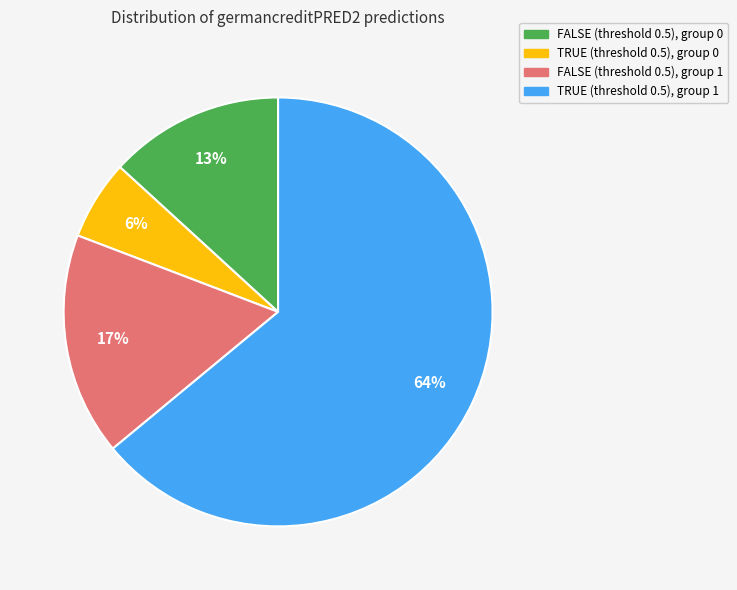

How many slices are in this pie chart?

4